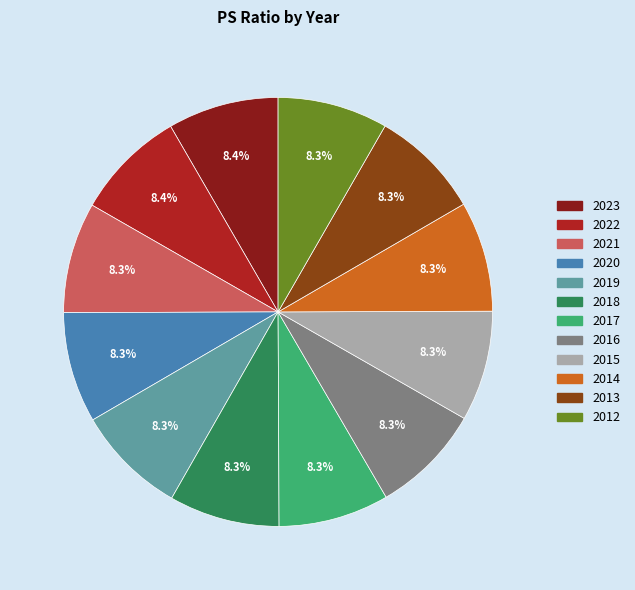

How many segments does this pie chart have?

12